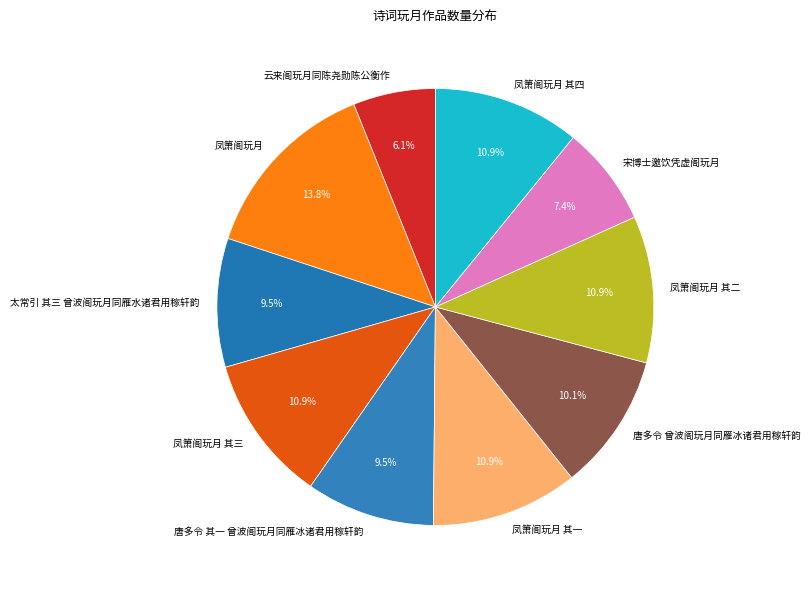

To the nearest percent, what portion does 凤箫阁玩月 其一 represent?

11%